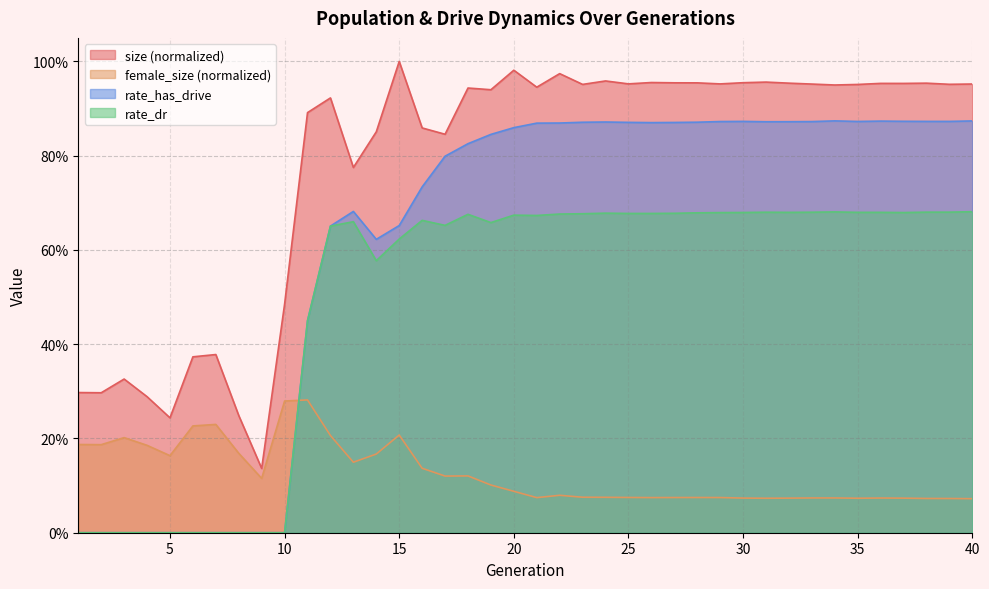

True or false: rate_dr and rate_has_drive cross at least once.

False